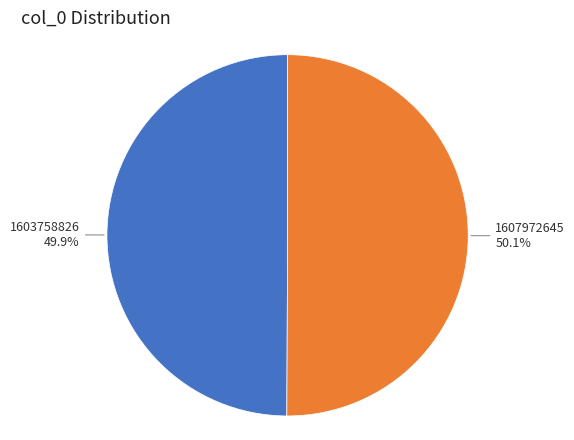

Does any single category account for the majority?

Yes